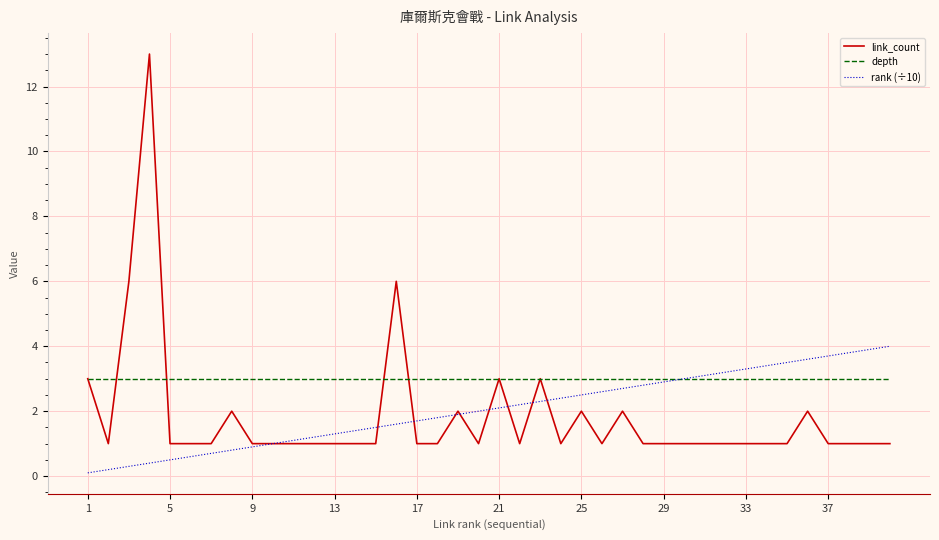

Which series has the largest total across all categories?

depth